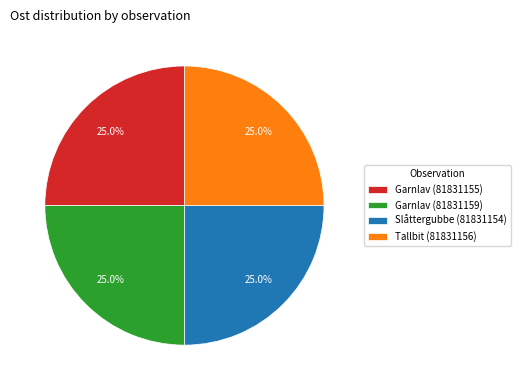

The Garnlav (81831159) slice represents 19% of the pie. True or false?

False